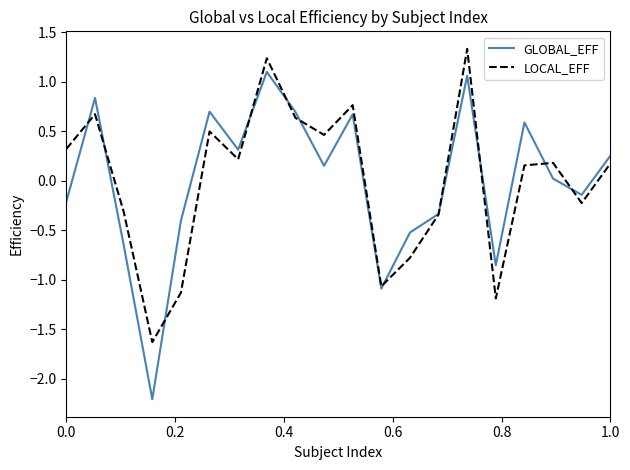

Which series has the widest spread of values?

GLOBAL_EFF